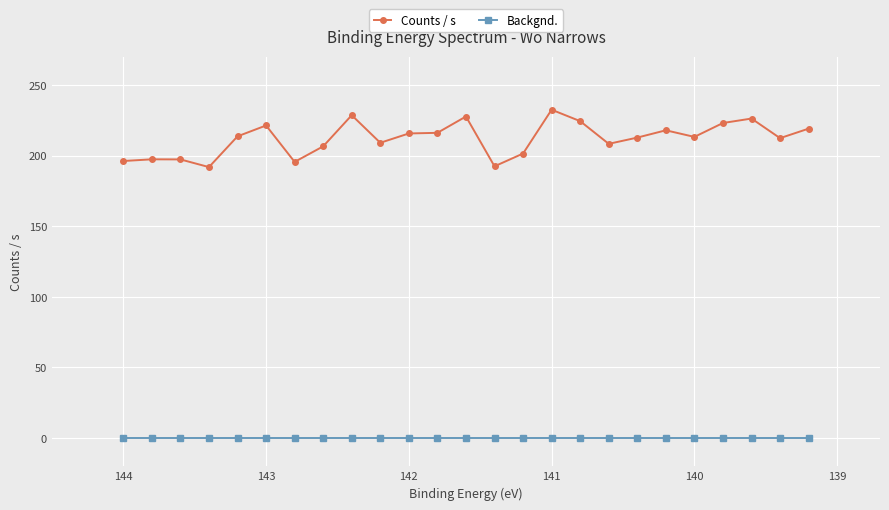

True or false: Backgnd. has a value of 0.0 at 141.

True